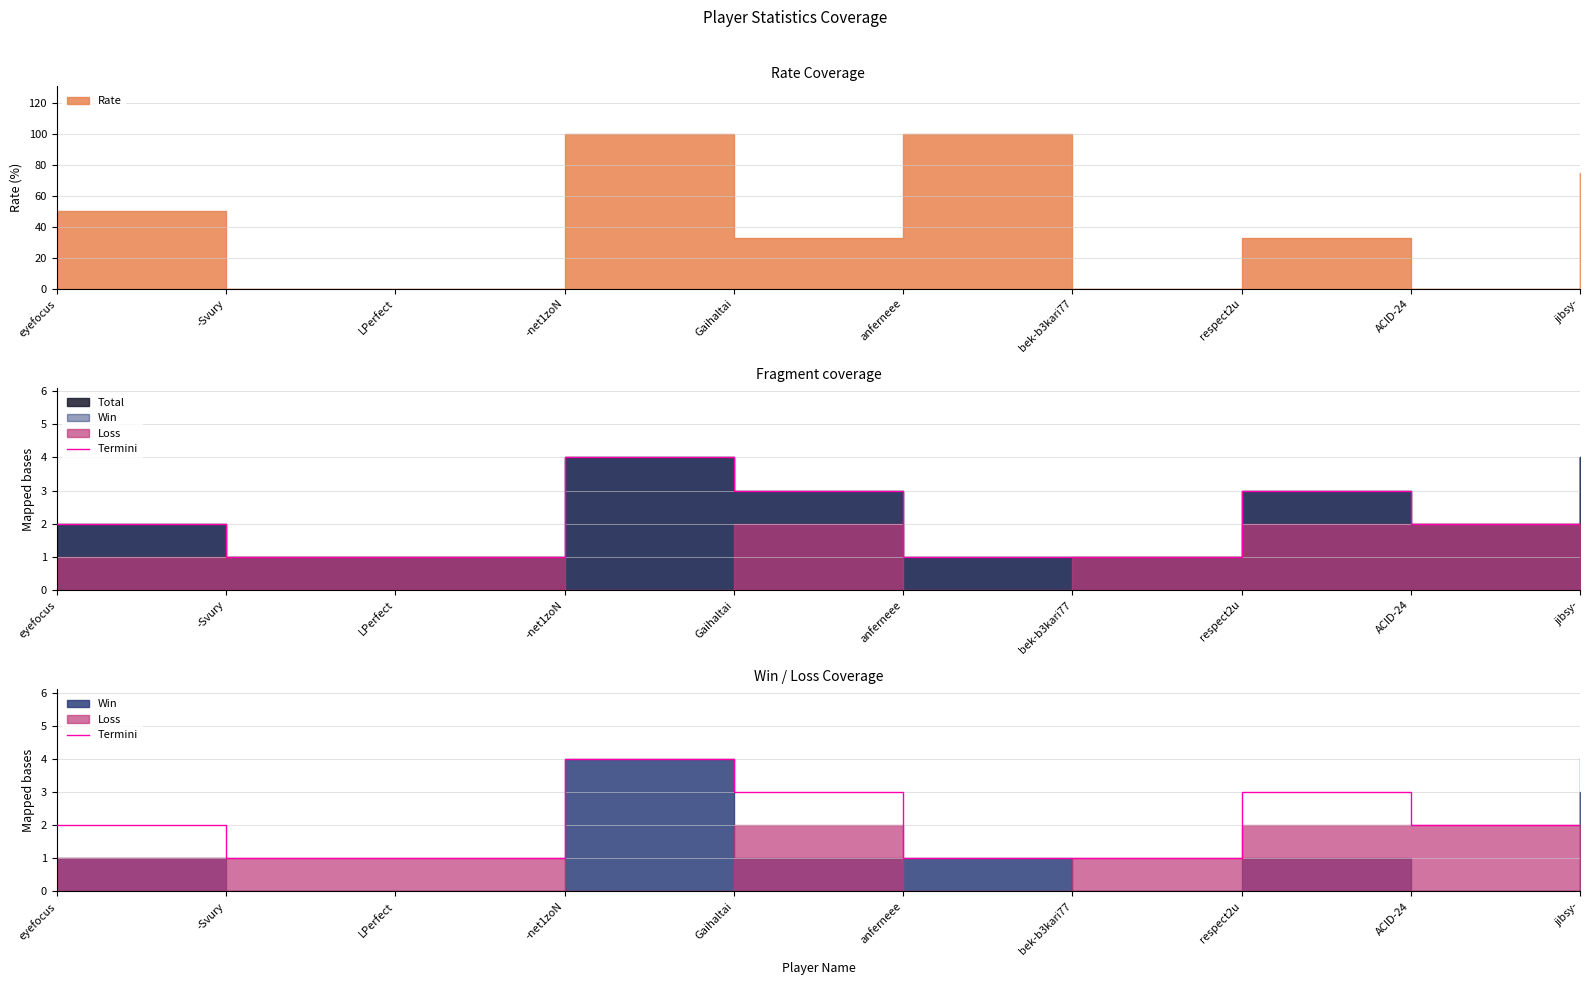

How many values exceed 2?

4